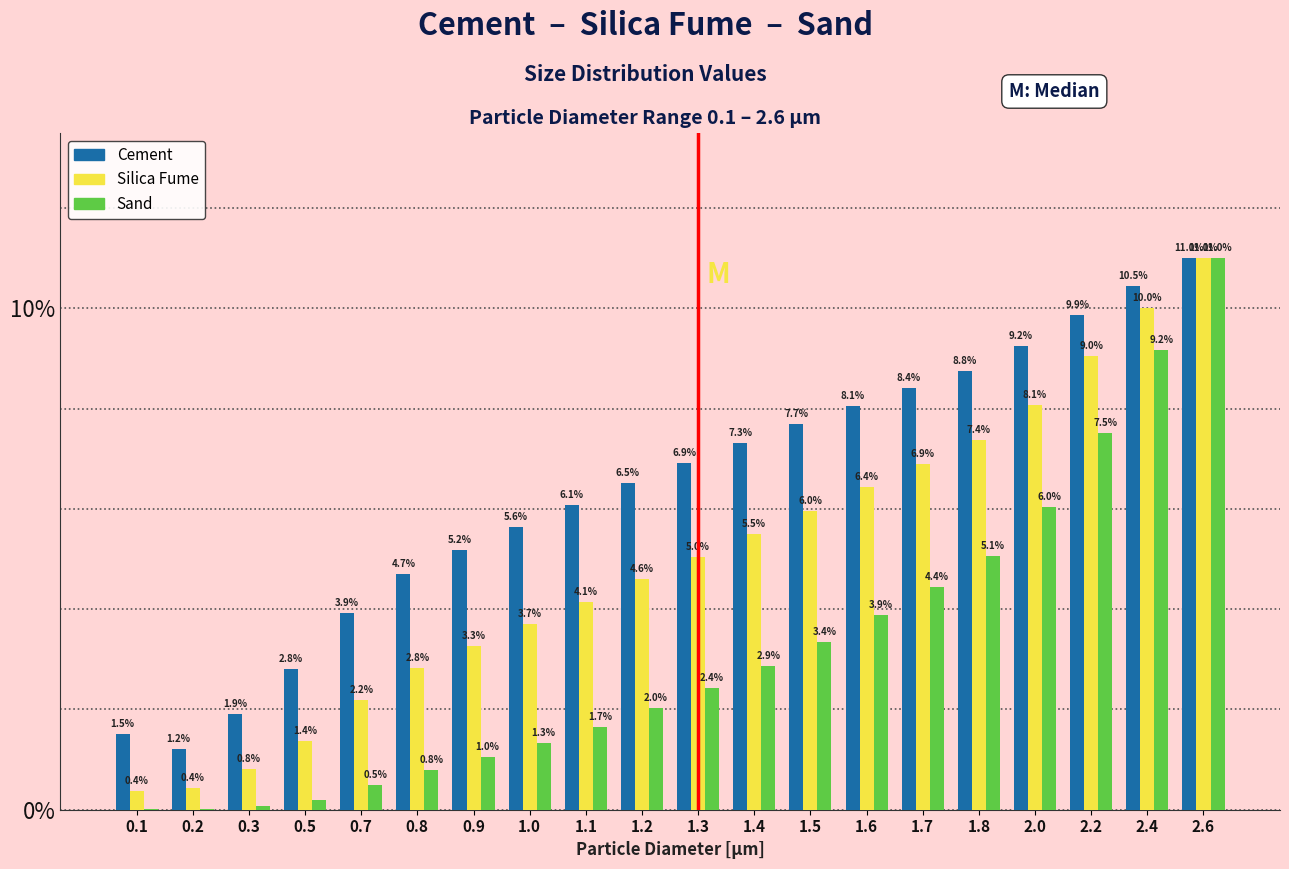

What is the total value across all series at 0.1?

1.9